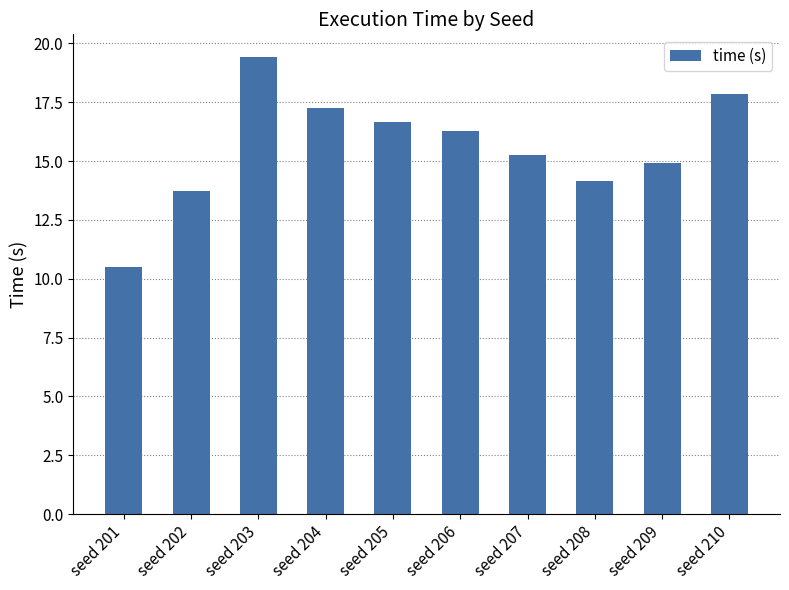

Is it true that the value at seed 203 is 19.4?

True